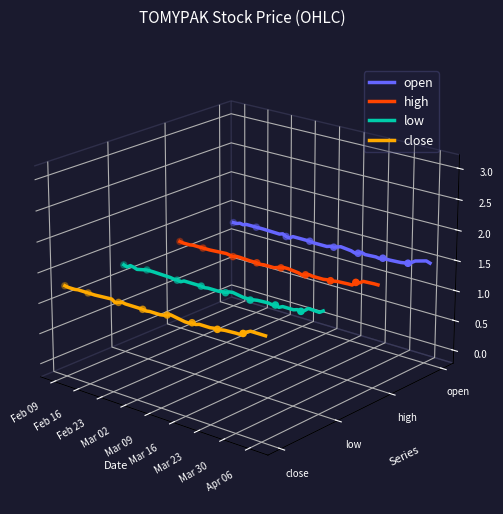

What are all the series names shown in the legend?

open, high, low, close